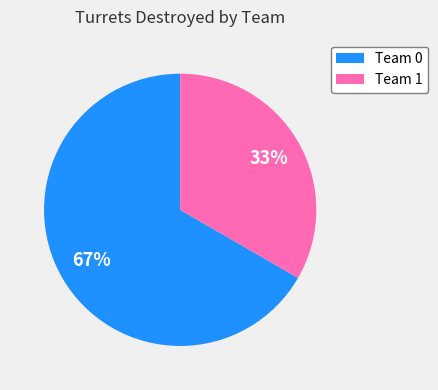

How many slices are in this pie chart?

2